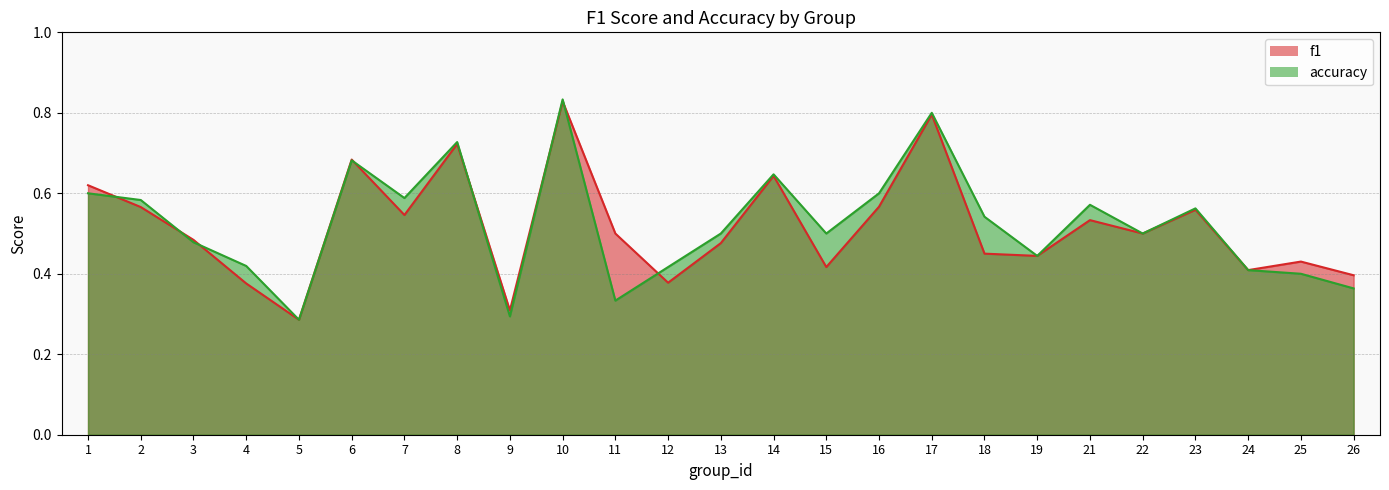

What is the total value across all series at 2?

1.1